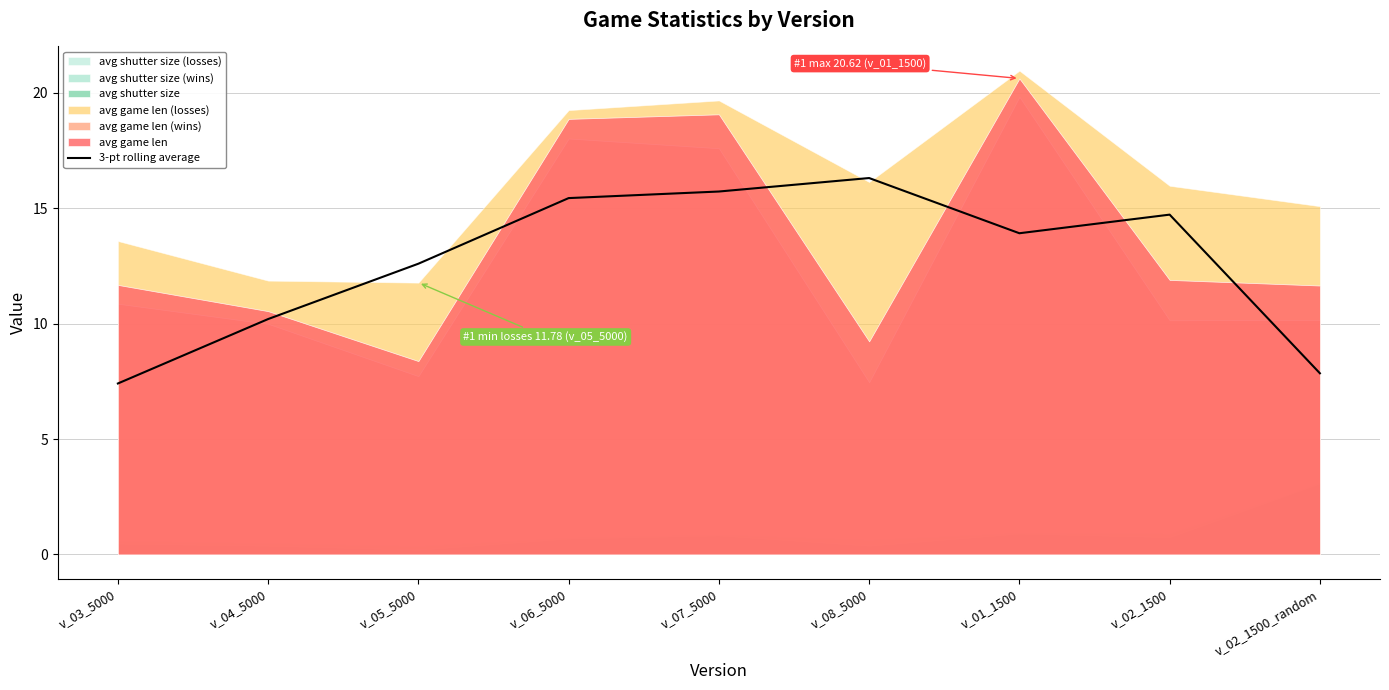

True or false: the data shows 10.5 at v_03_5000.

False